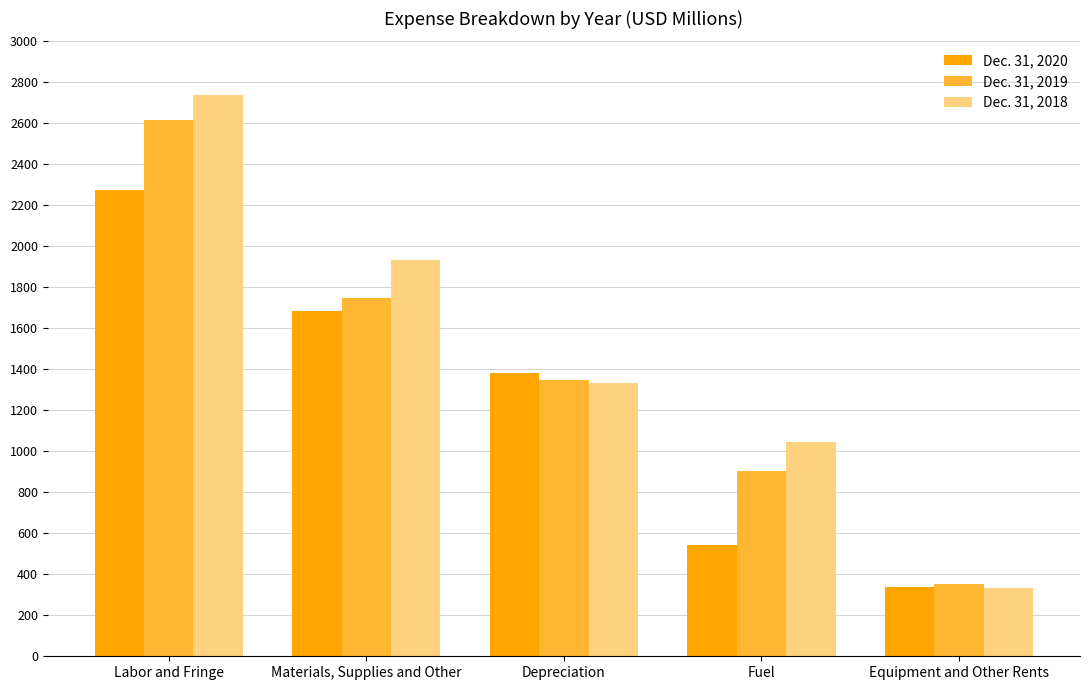

How many groups of bars are there?

5